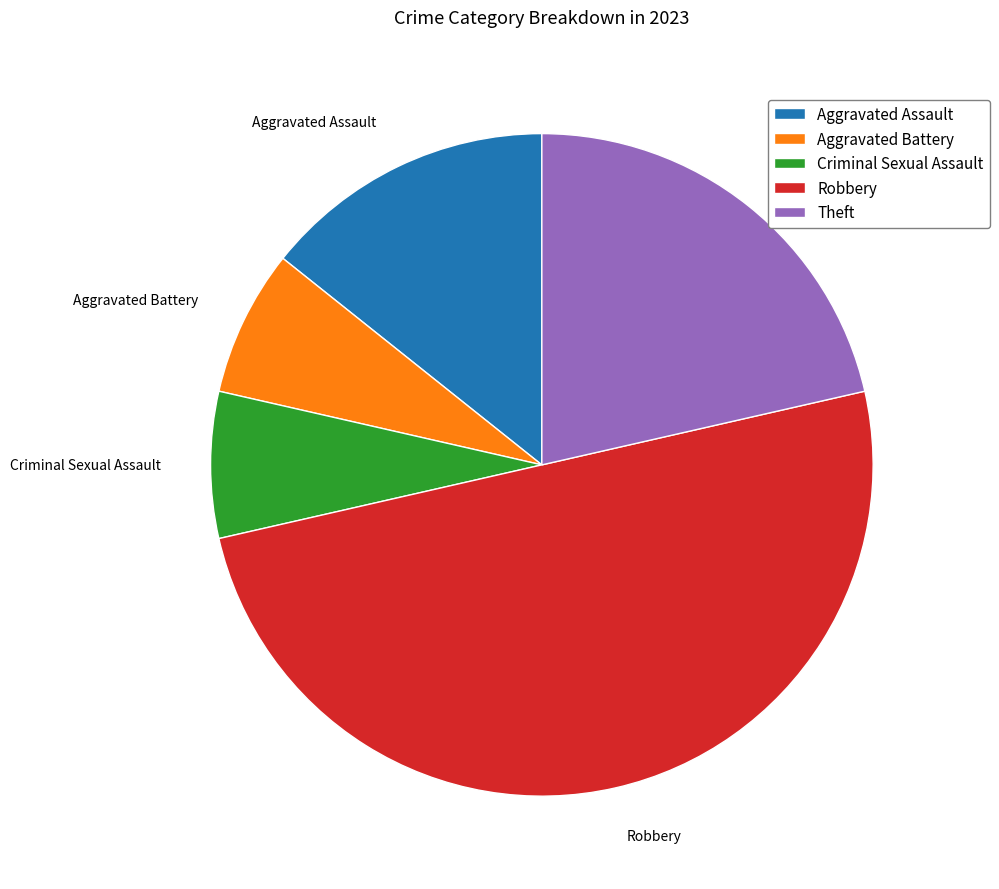

Is Theft the majority of the pie?

No